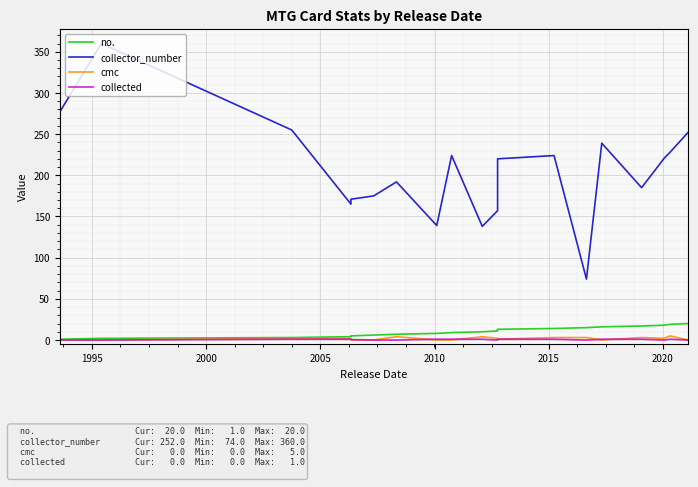

True or false: collector_number and collected intersect in this chart.

False